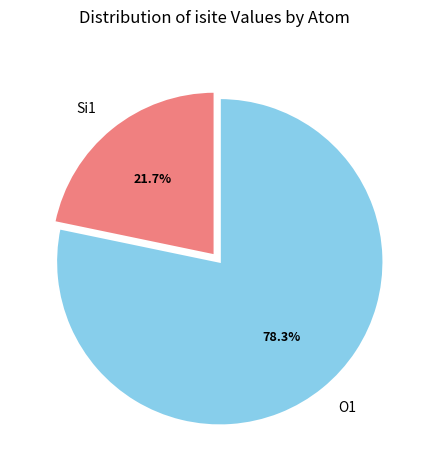

Which has a higher value, Si1 or O1?

O1